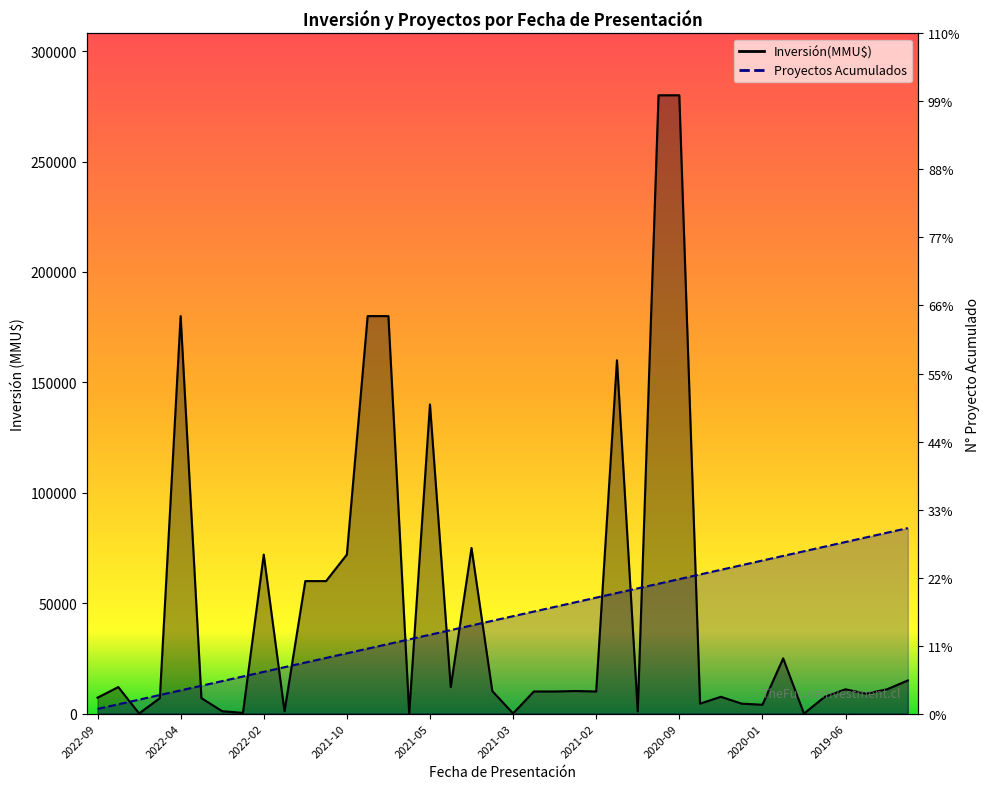

Which series has the largest total across all categories?

Inversión(MMU$)